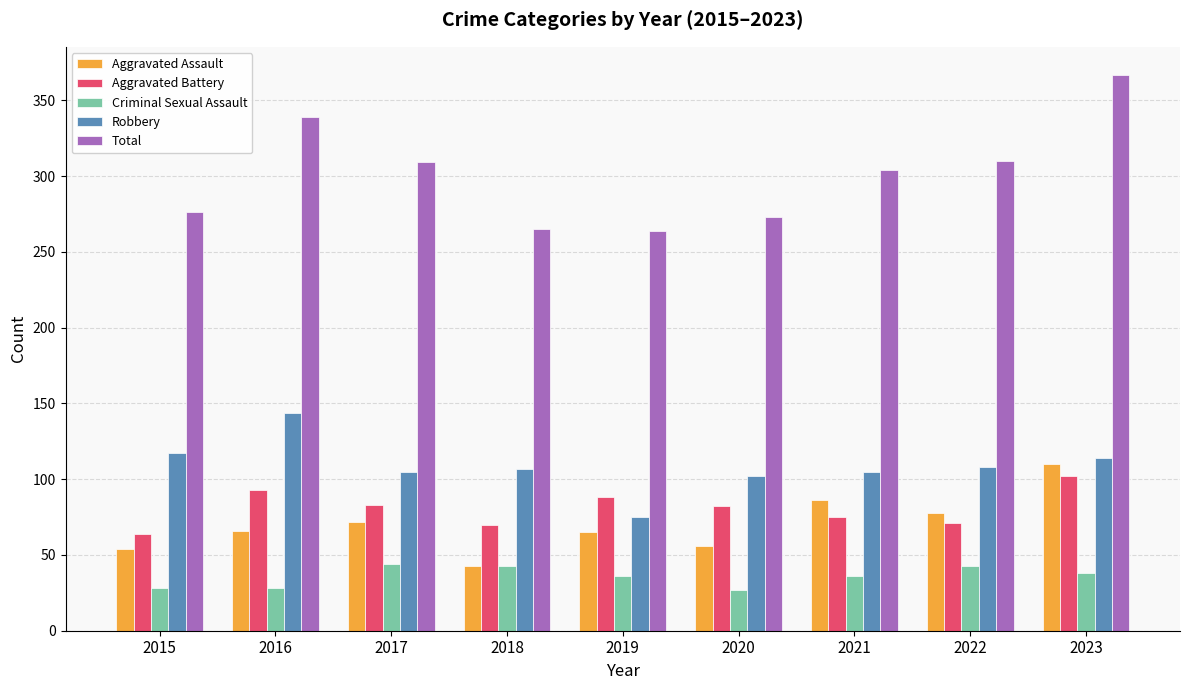

Is it true that Criminal Sexual Assault equals 24 at 2022?

False